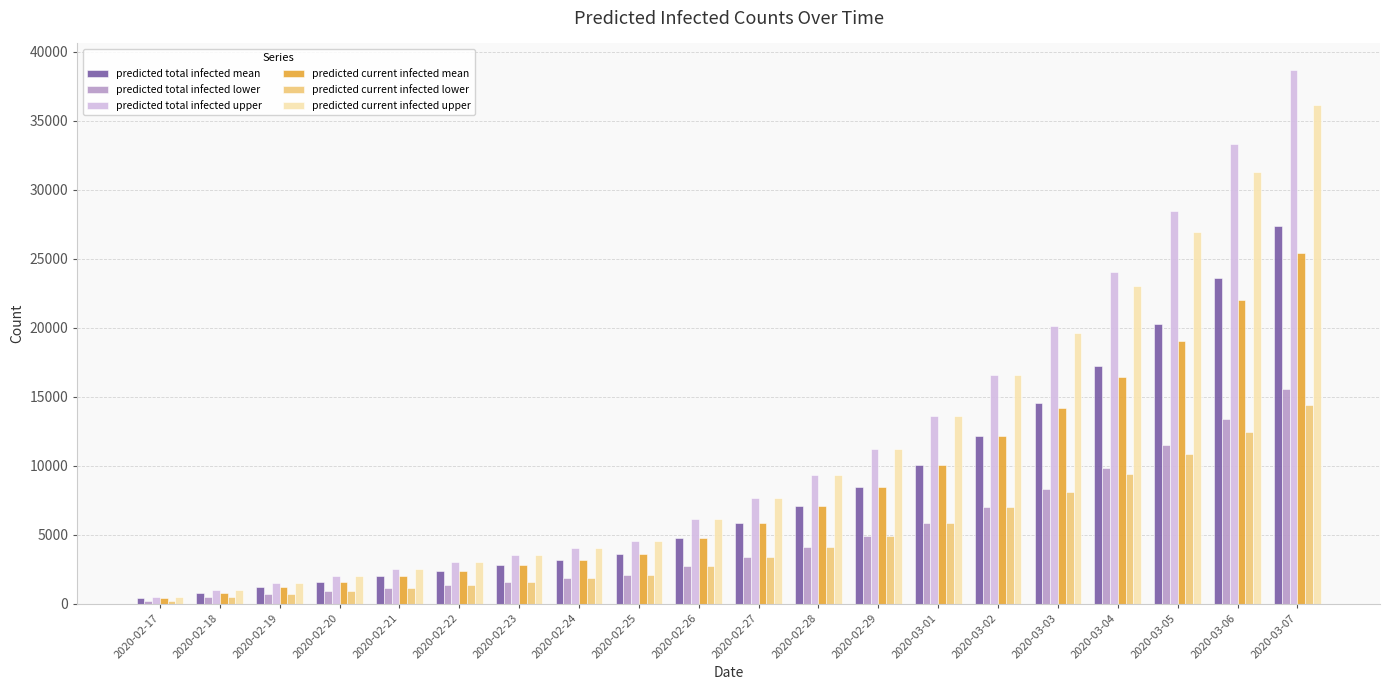

Which series has the widest spread of values?

predicted total infected upper